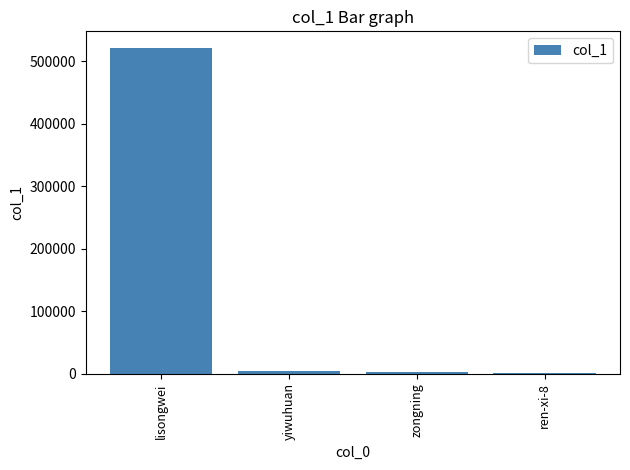

How many data points does each series have?

4